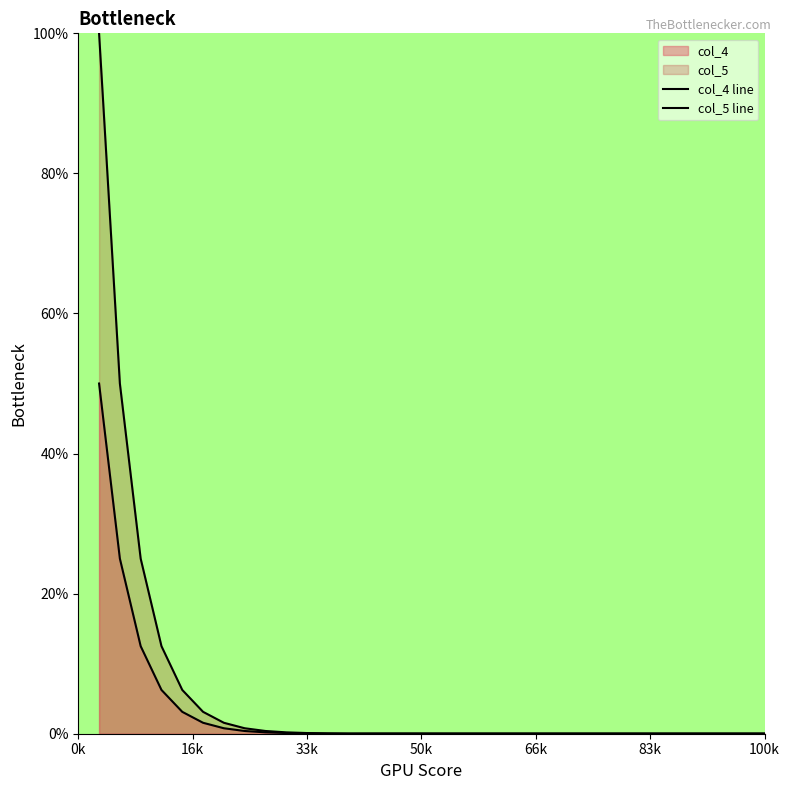

True or false: col_4 line has more than 2 interior local peaks.

True